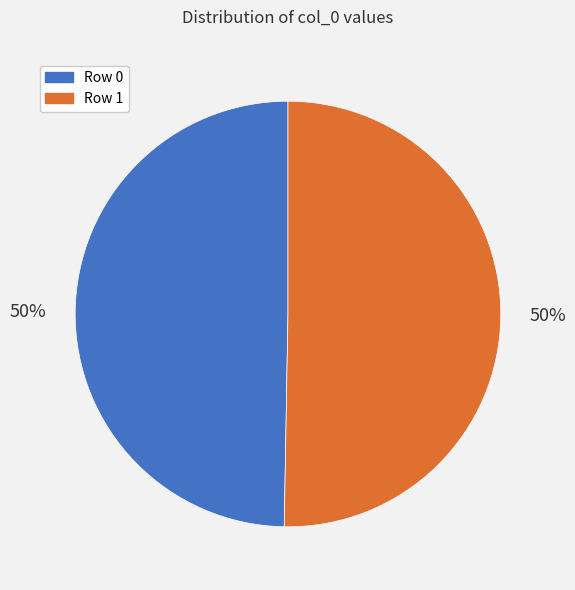

Do Row 1 and Row 0 together represent more than half of the pie?

Yes